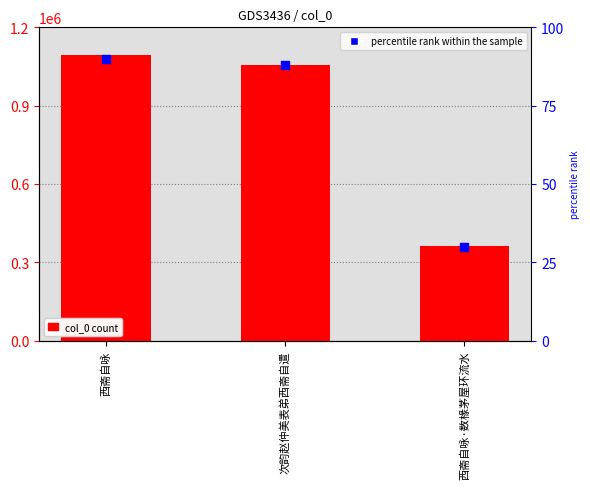

Which series has the largest total across all categories?

col_0